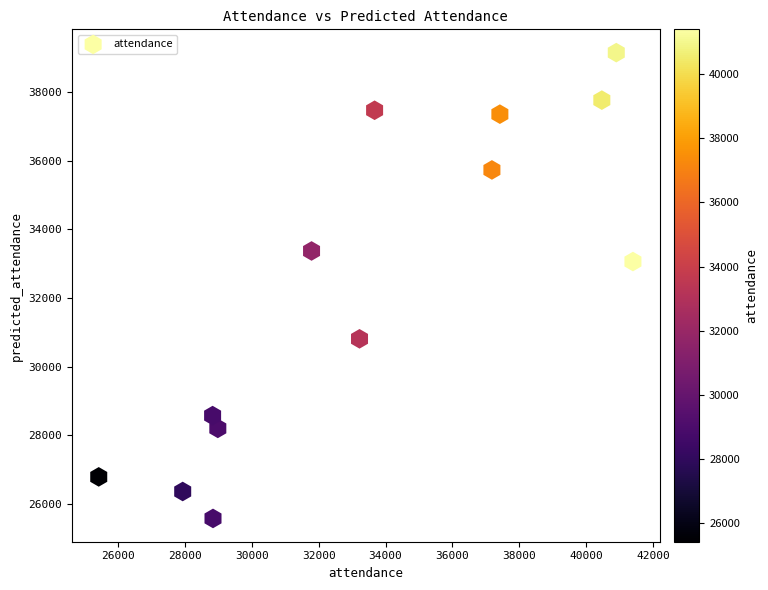

What is the range of X values (max minus min)?

15970.0